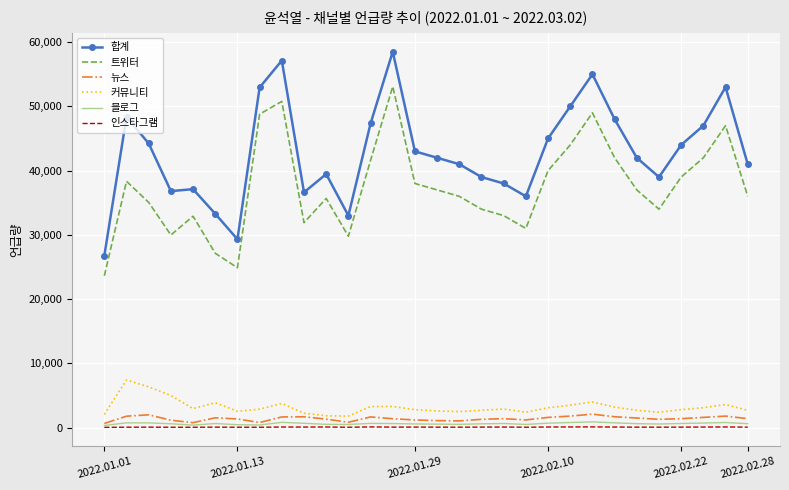

Which series has the widest spread of values?

합계